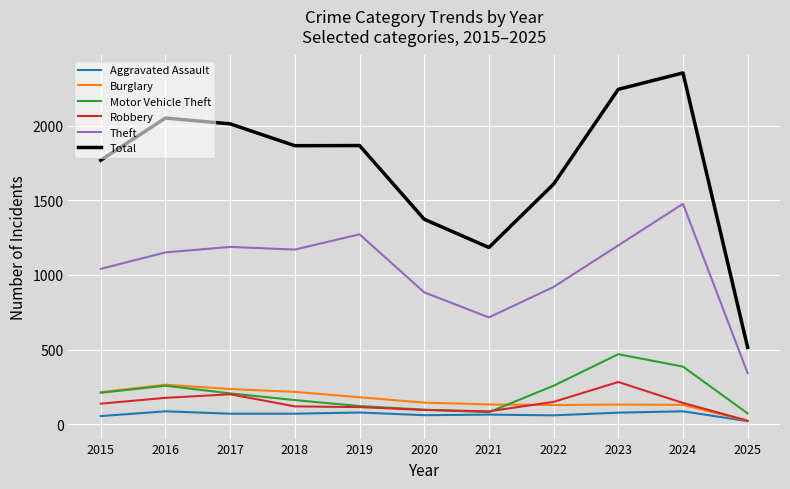

True or false: Total and Motor Vehicle Theft intersect in this chart.

False